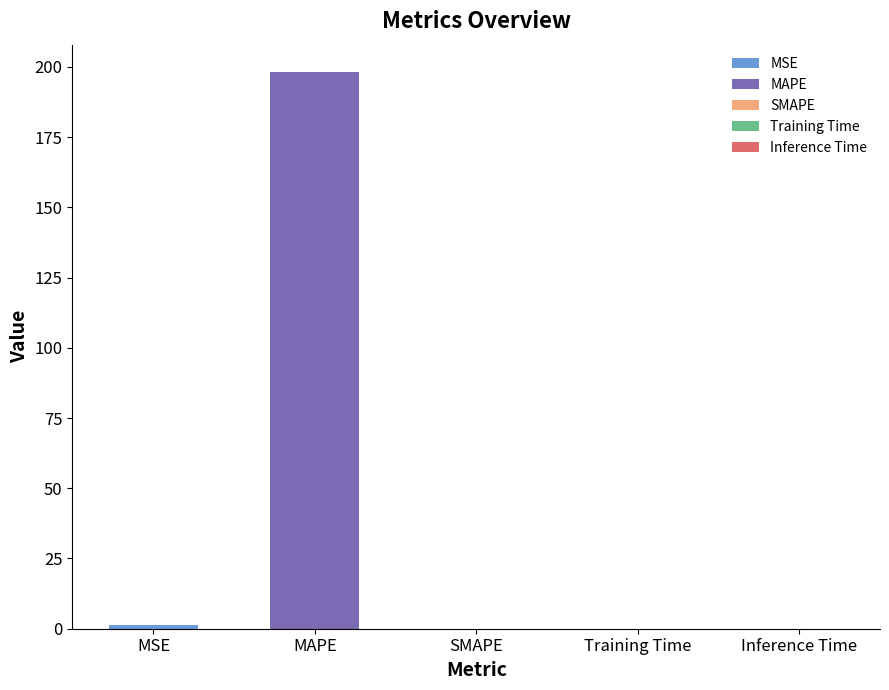

Count the number of categories in the chart.

5